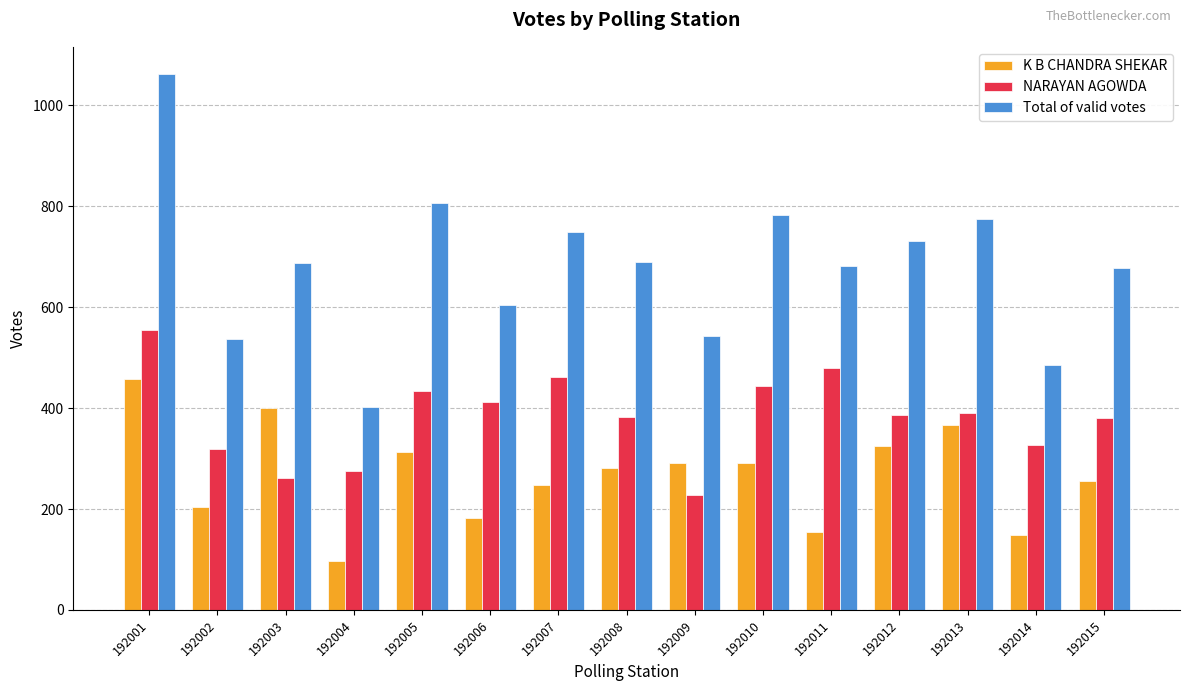

Are the bars grouped side by side (vs. stacked)?

Yes